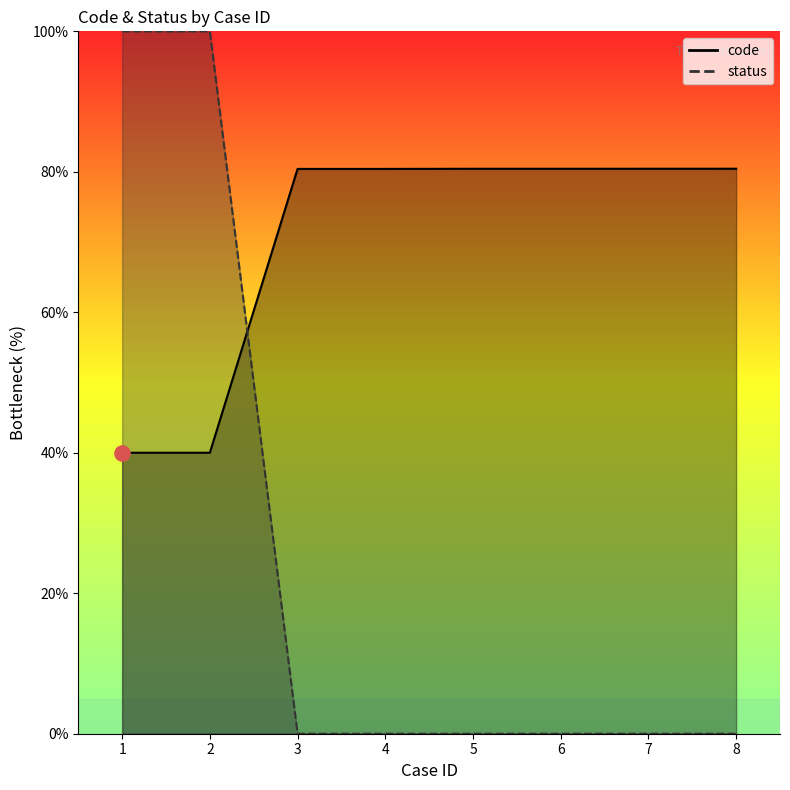

Which series has the largest total across all categories?

code